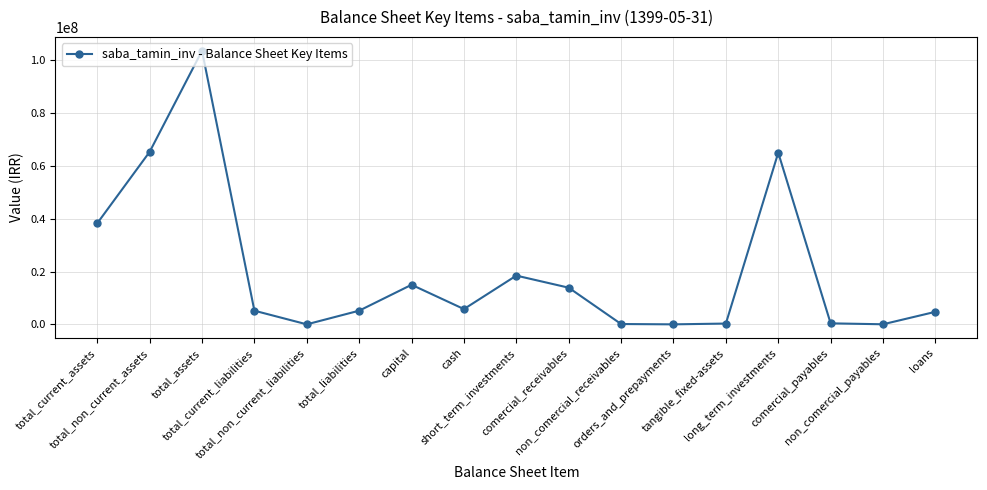

The value at total_non_current_assets is 65353770. True or false?

True